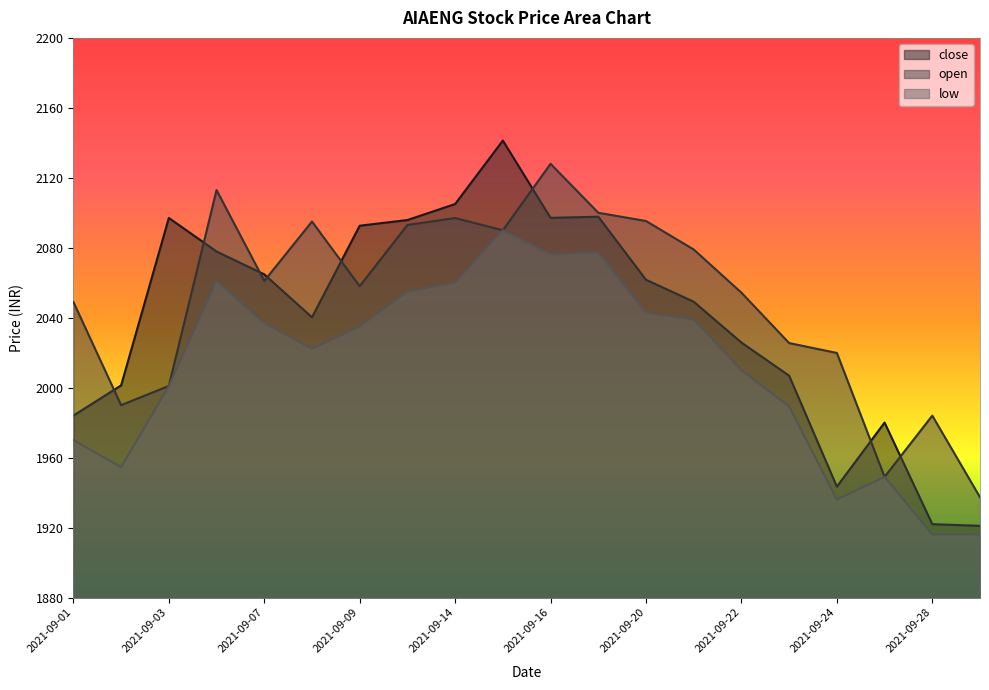

Which series has the largest total across all categories?

open